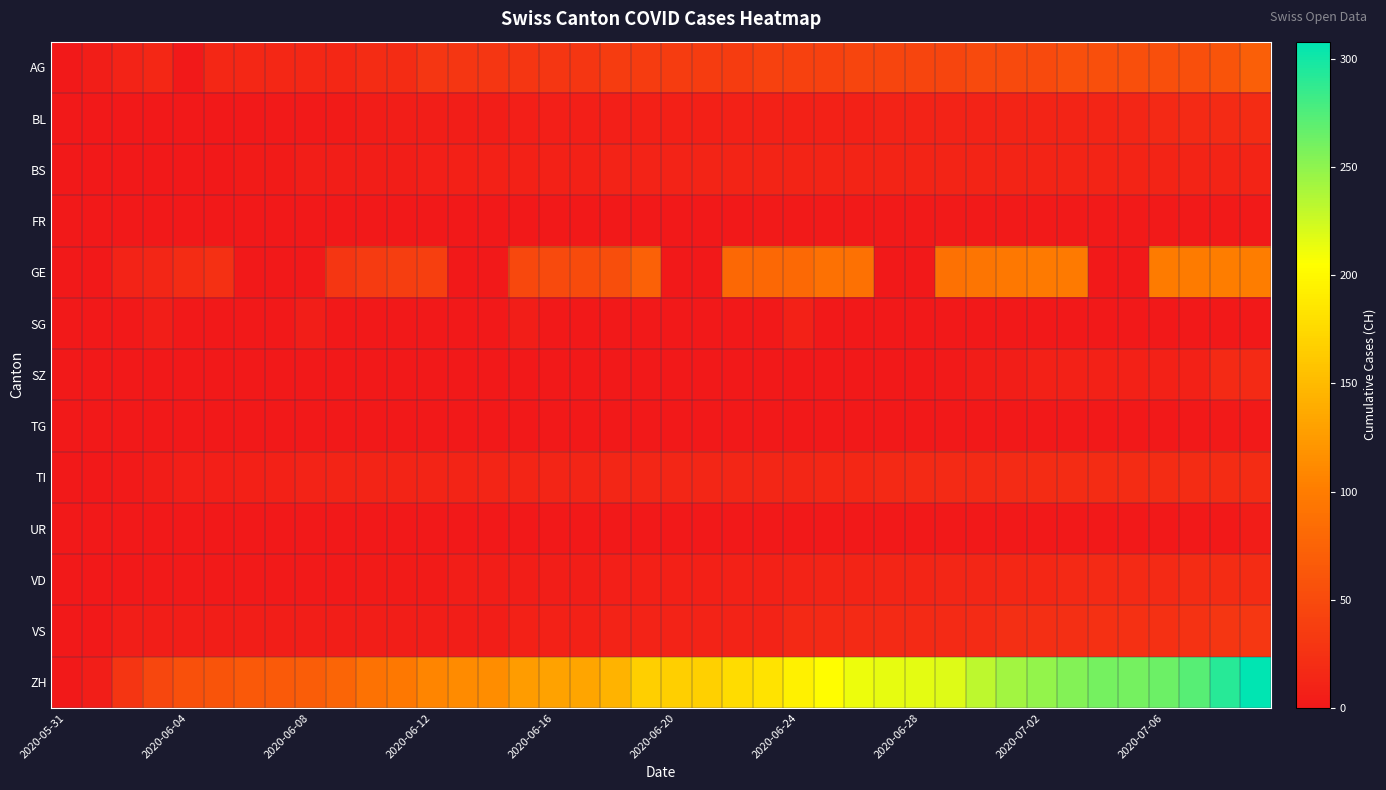

Which series has the largest range (max minus min)?

ZH